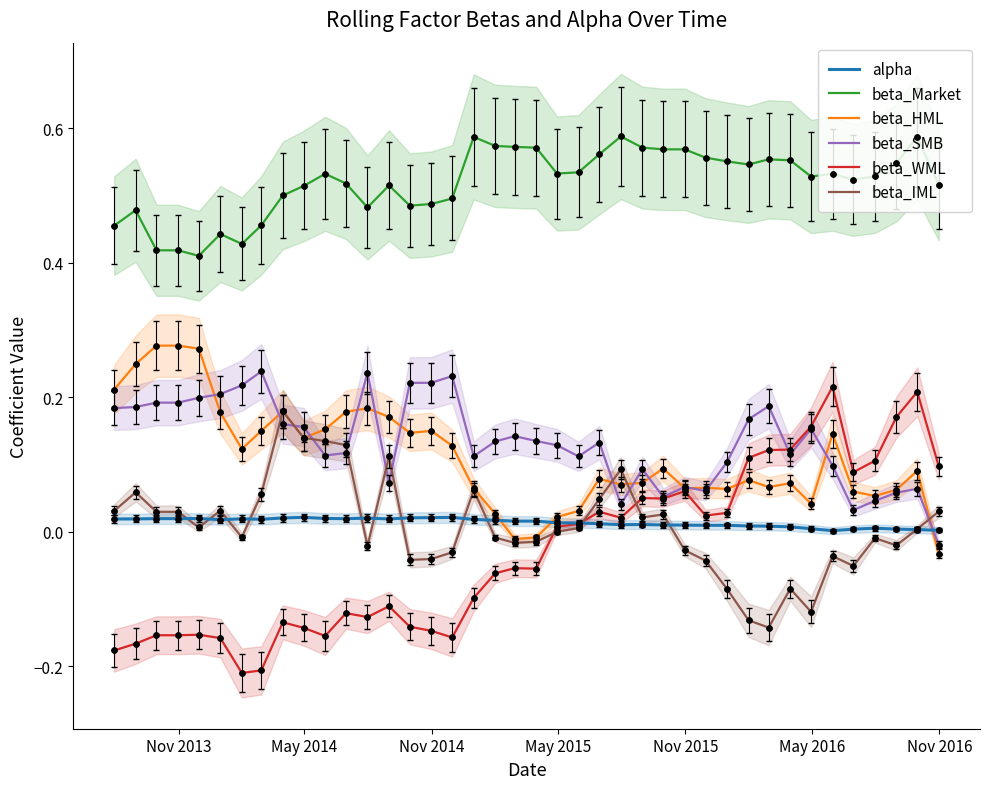

Which series has the largest total across all categories?

beta_Market